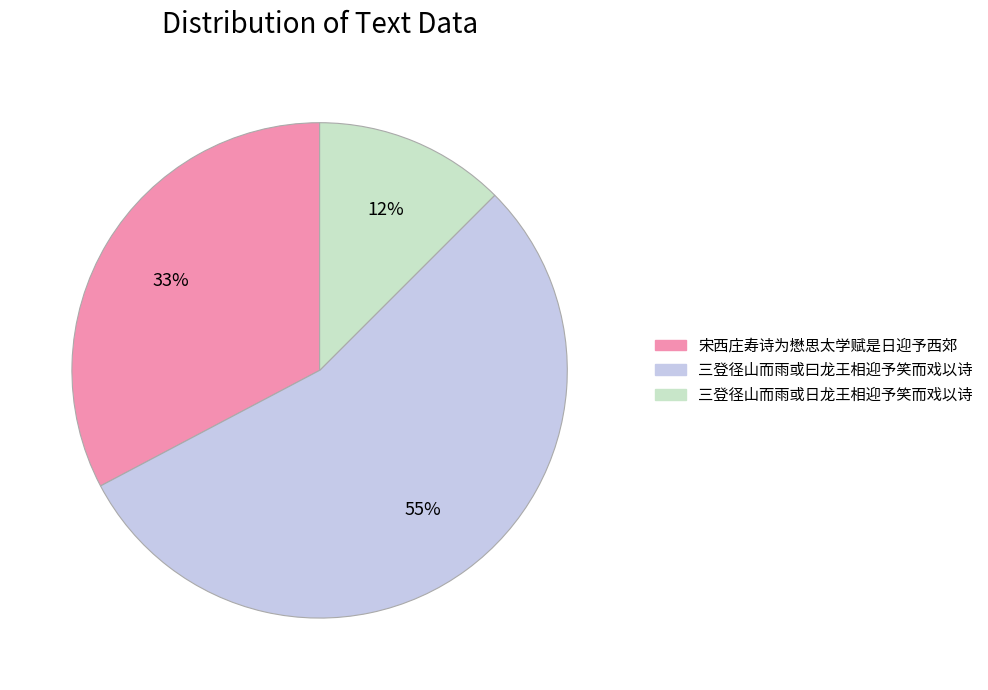

How many slices are in this pie chart?

3